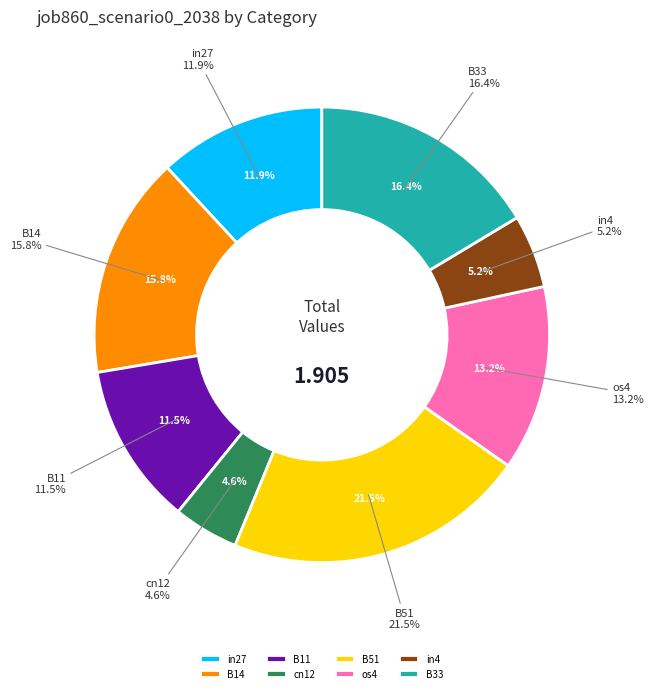

What percentage is the B11 slice, to the nearest percent?

11%